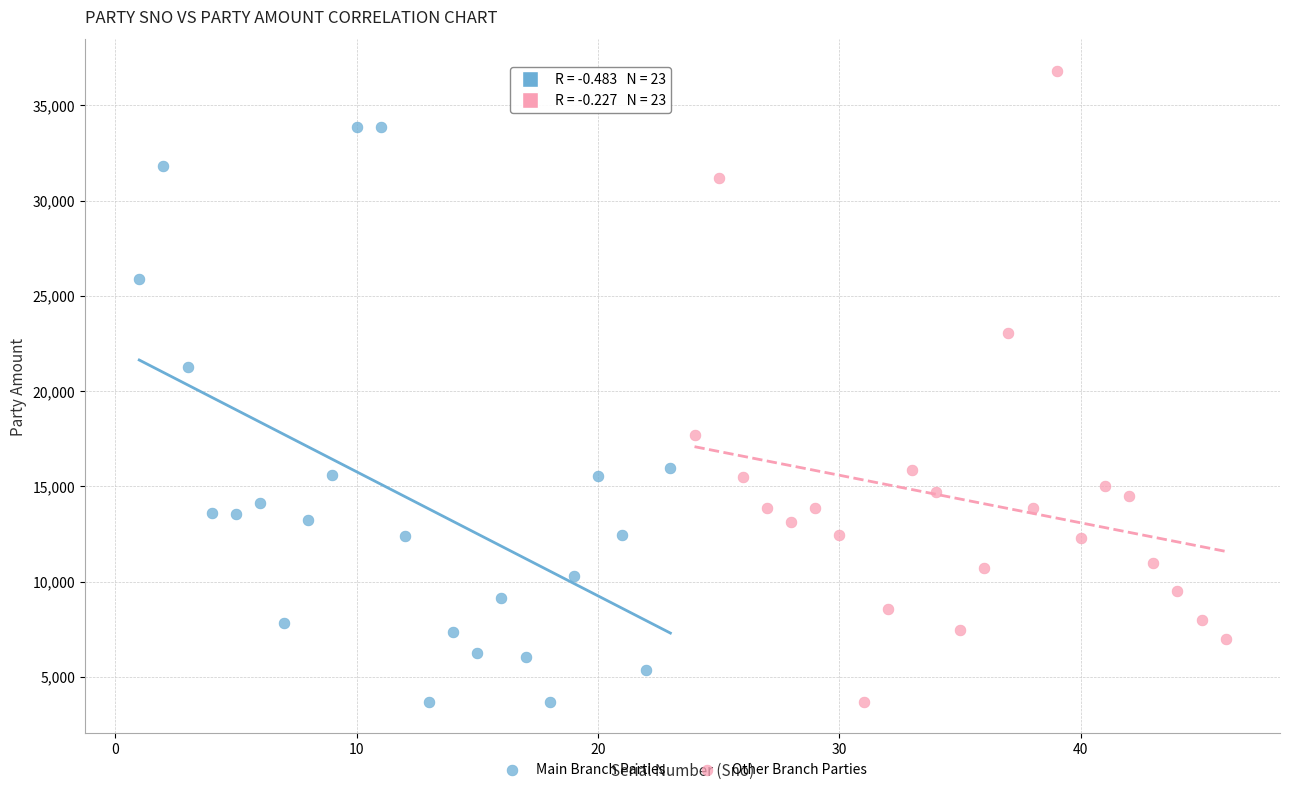

Which series has the widest spread of Y values?

Other Branch Parties